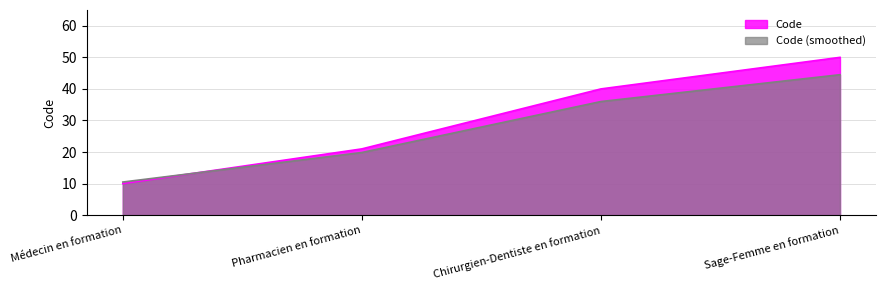

What is the change in value from Chirurgien-Dentiste en formation to Sage-Femme en formation?

+10